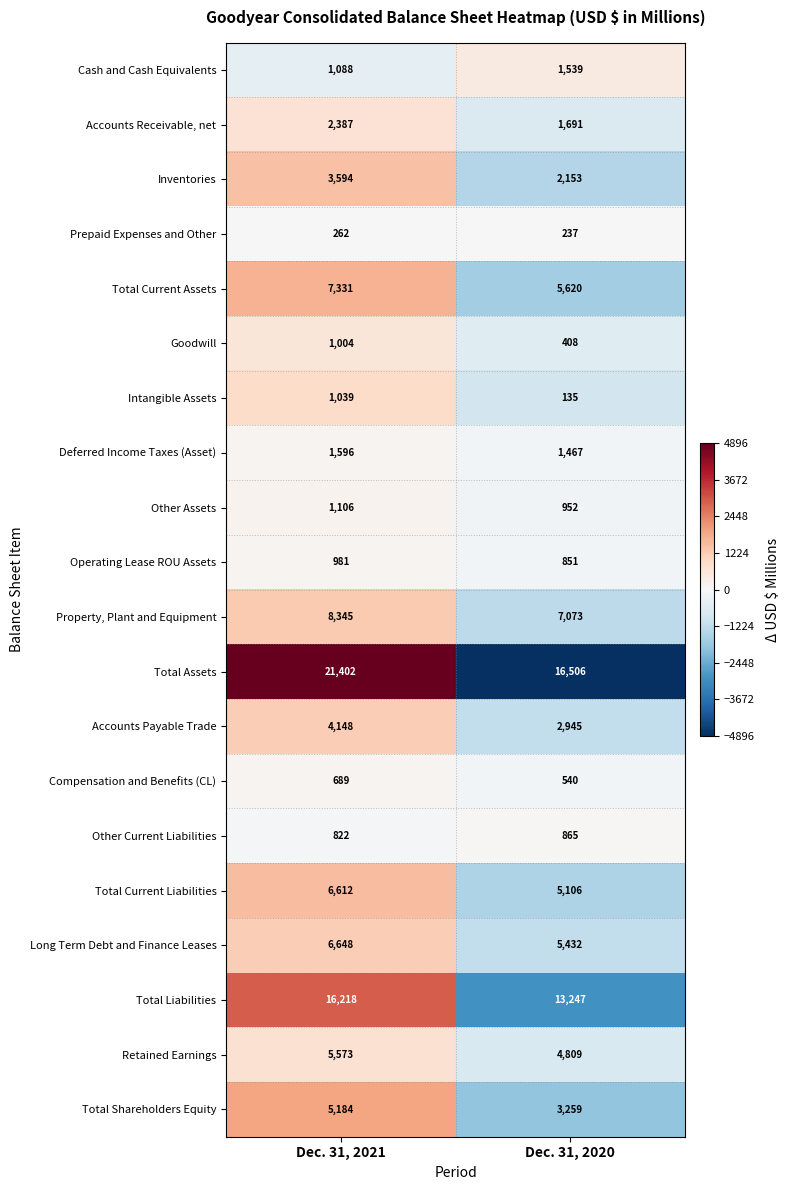

What is the total value across all series at Dec. 31, 2021?

96029